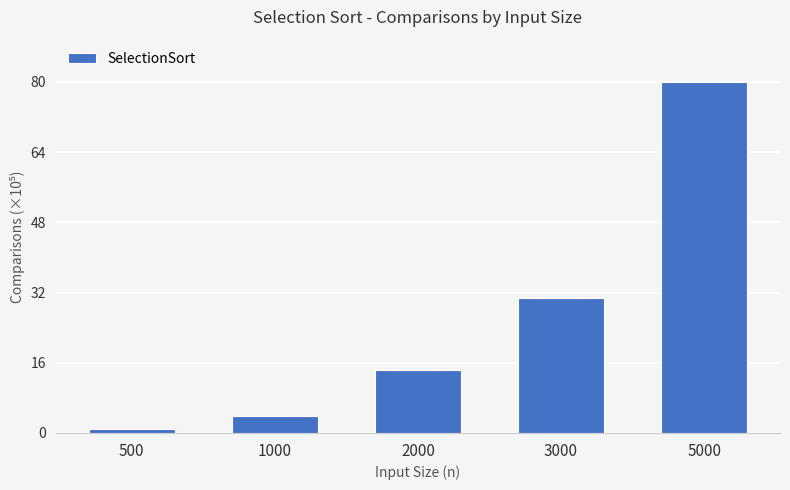

Approximately how many times larger is the value at 3000 compared to 500?

31.5